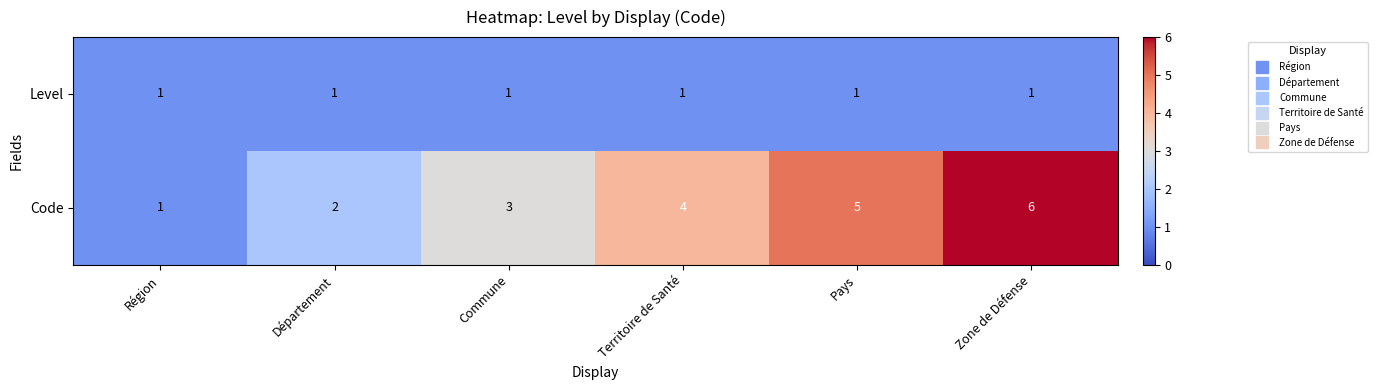

List the series in order of their overall mean, highest first.

Code, Level